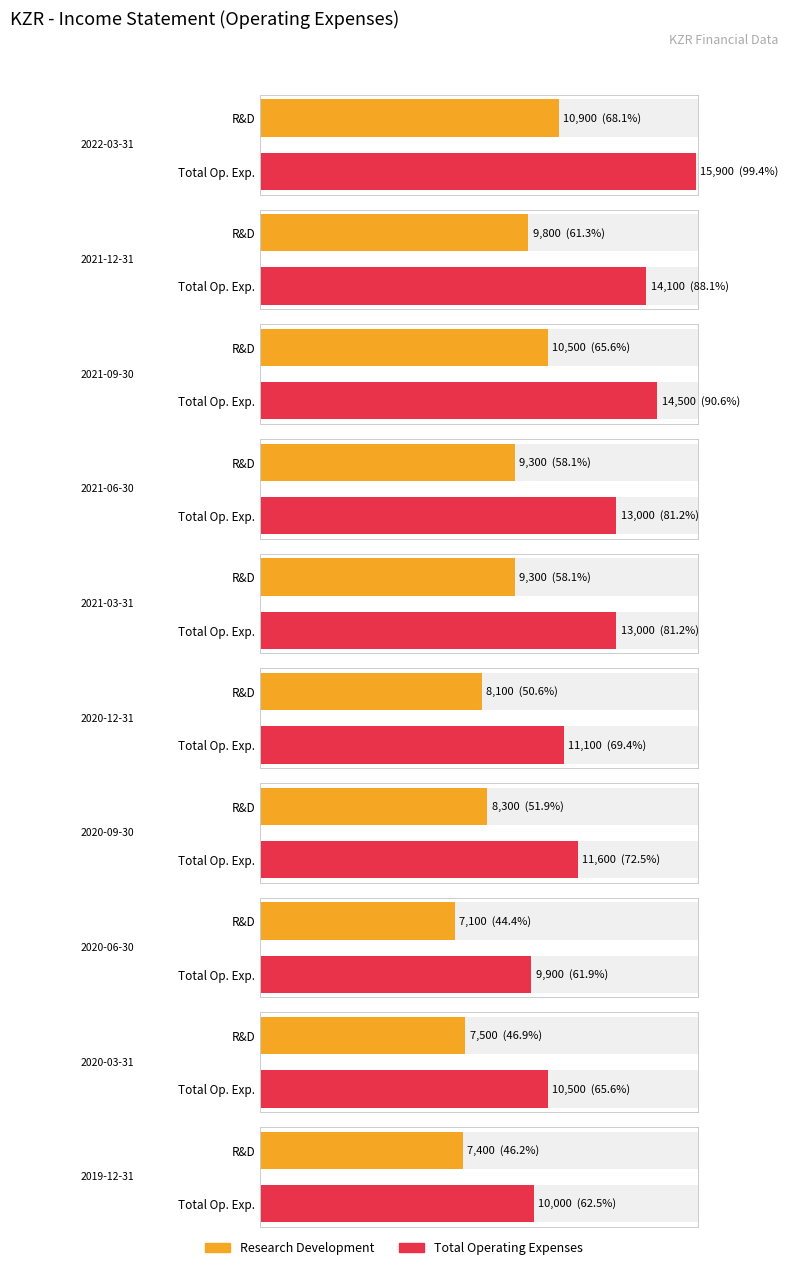

Between 2020-06-30 and 2022-03-31, which is larger?

2022-03-31